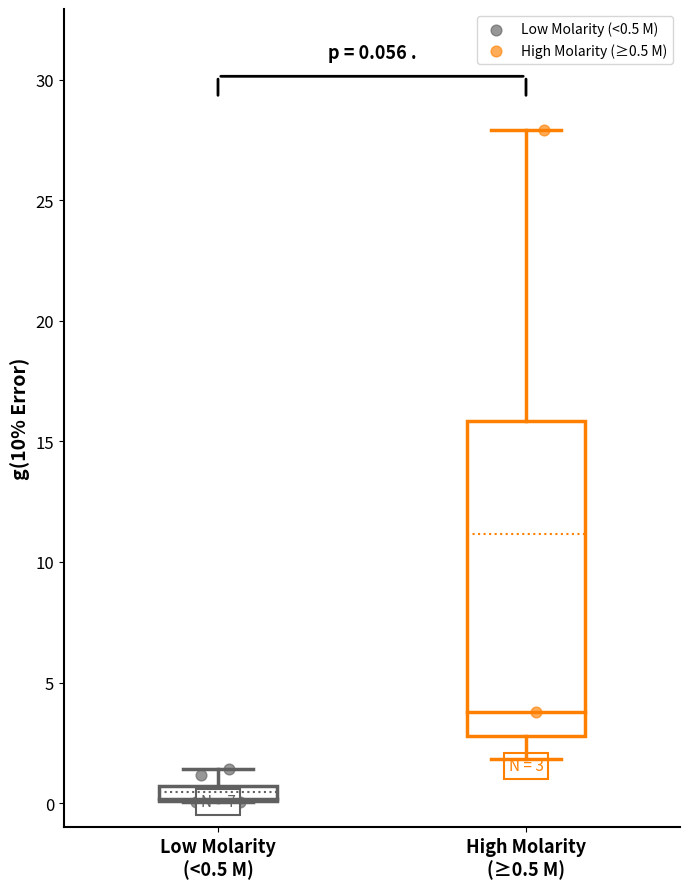

Which series has the widest spread of Y values?

High Molarity (≥0.5 M)